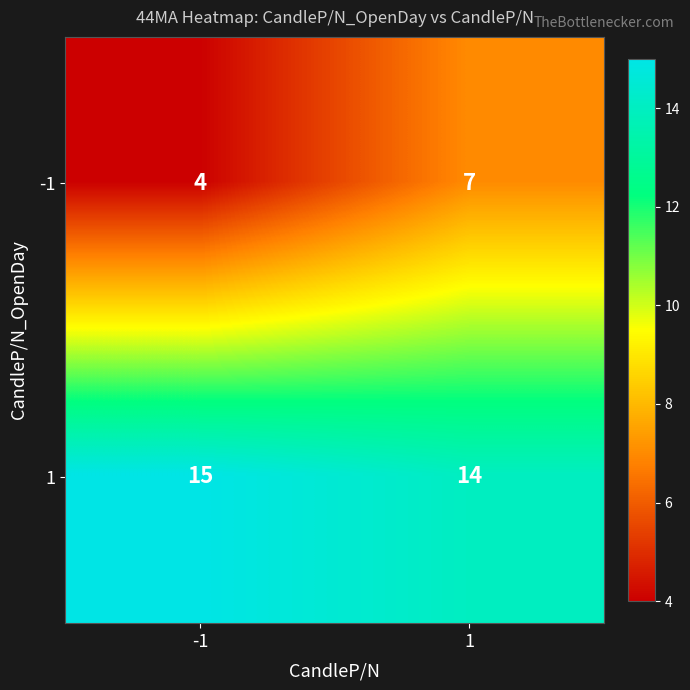

At which category is the sum across all series the highest?

1